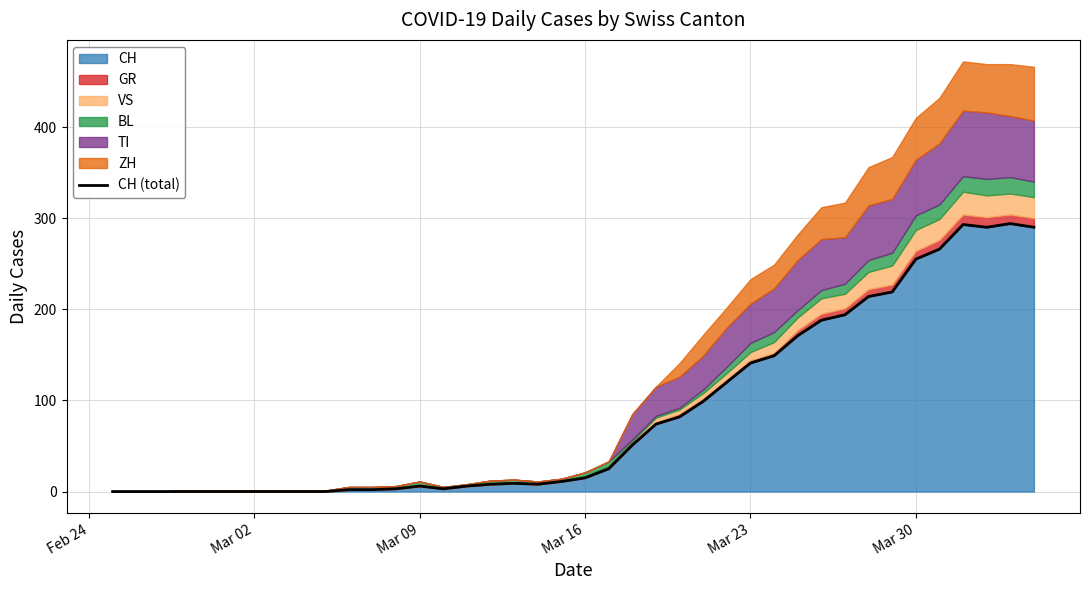

How many lines are shown in the chart?

1